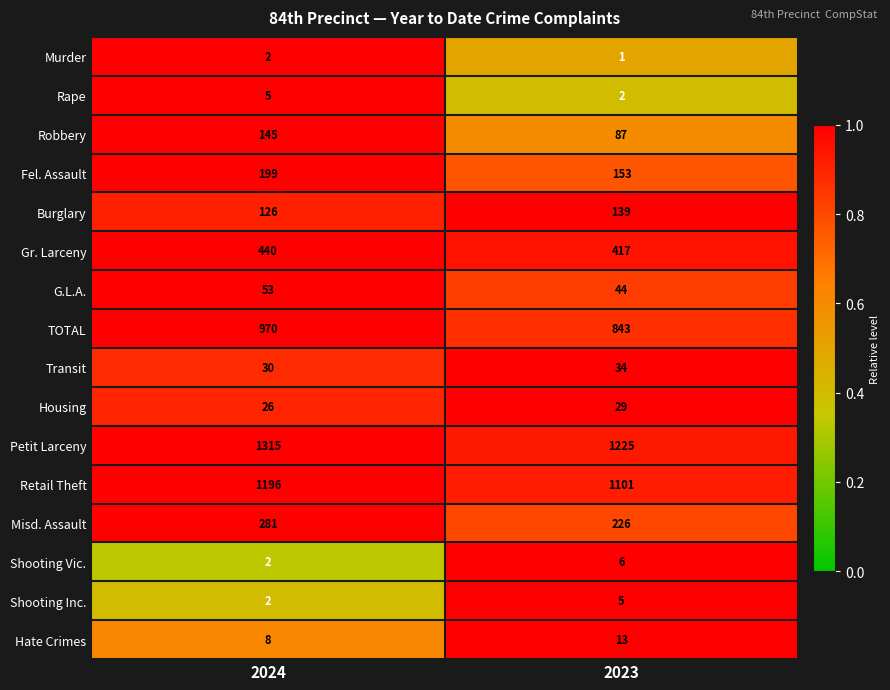

True or false: Transit has a value of 30 at 2024.

True